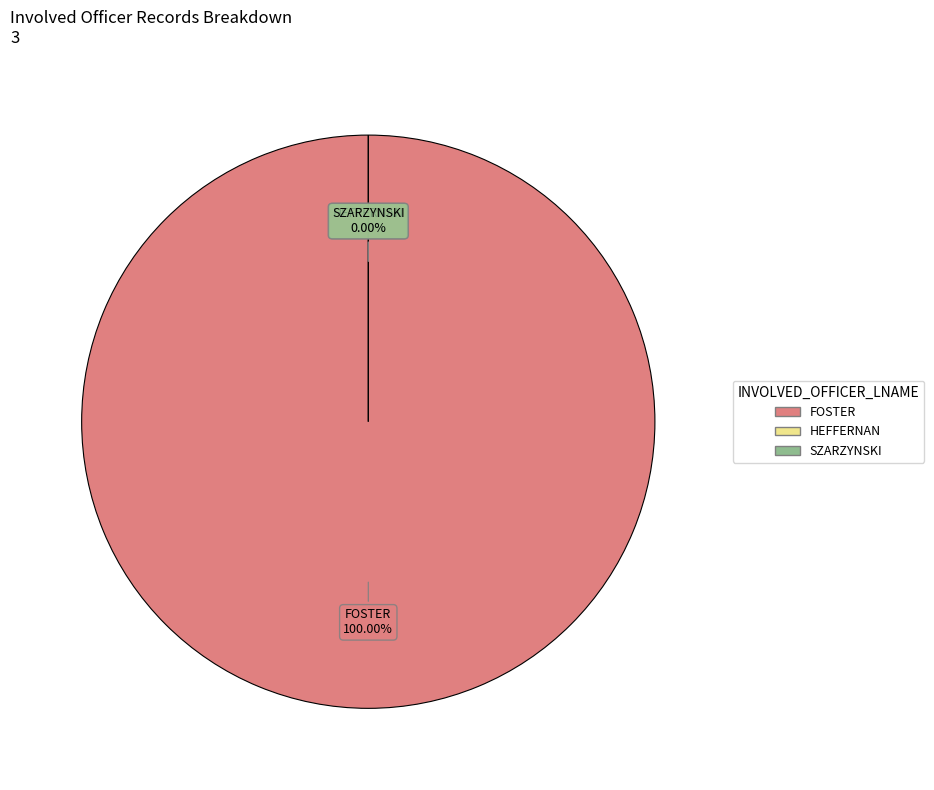

Does any single category account for the majority?

Yes